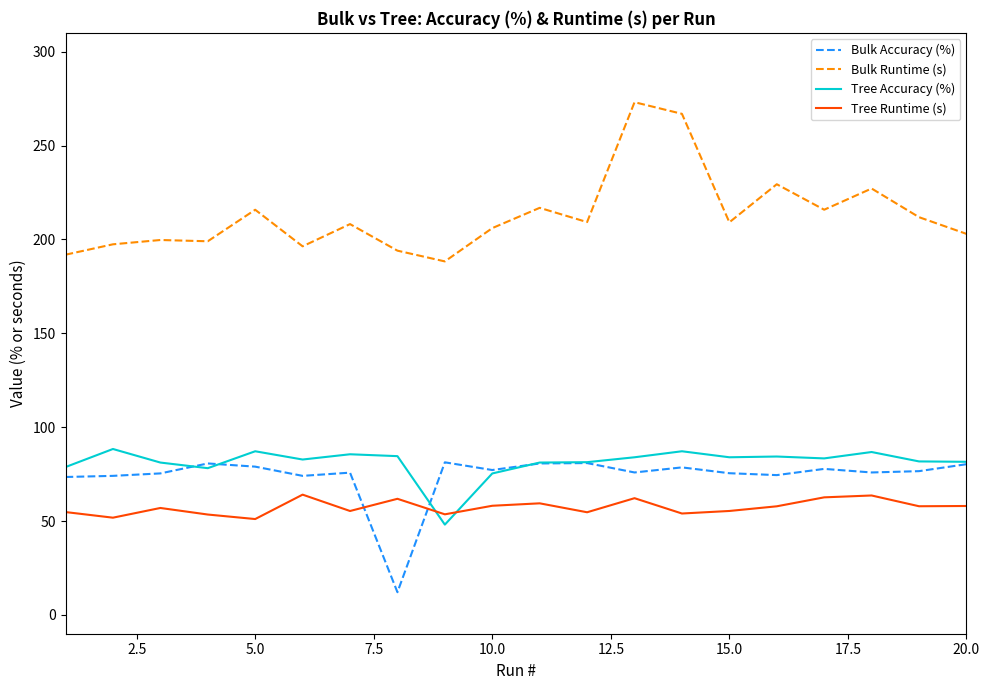

True or false: Tree Accuracy (%) and Tree Runtime (s) cross at least once.

True